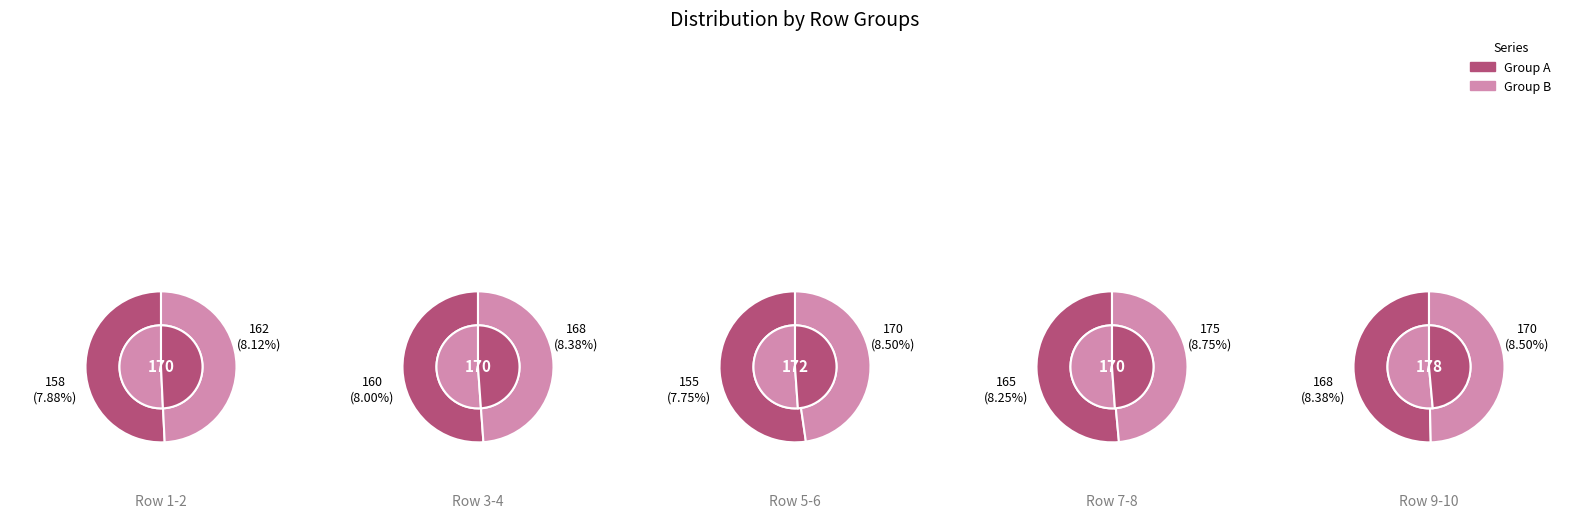

Does any single category account for the majority?

No